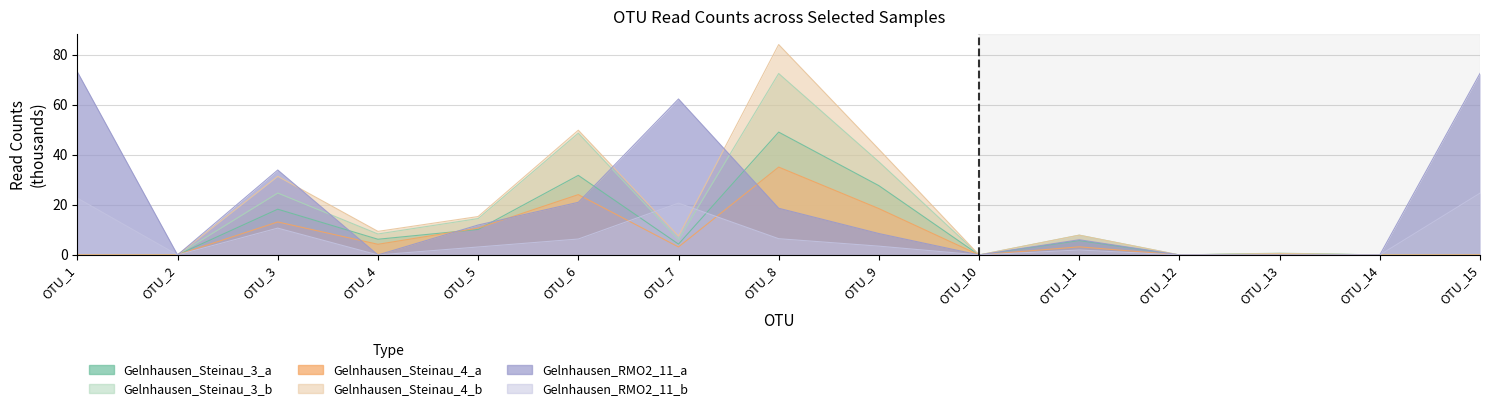

Where does the Gelnhausen_Steinau_4_b series first go above 7?

OTU_3